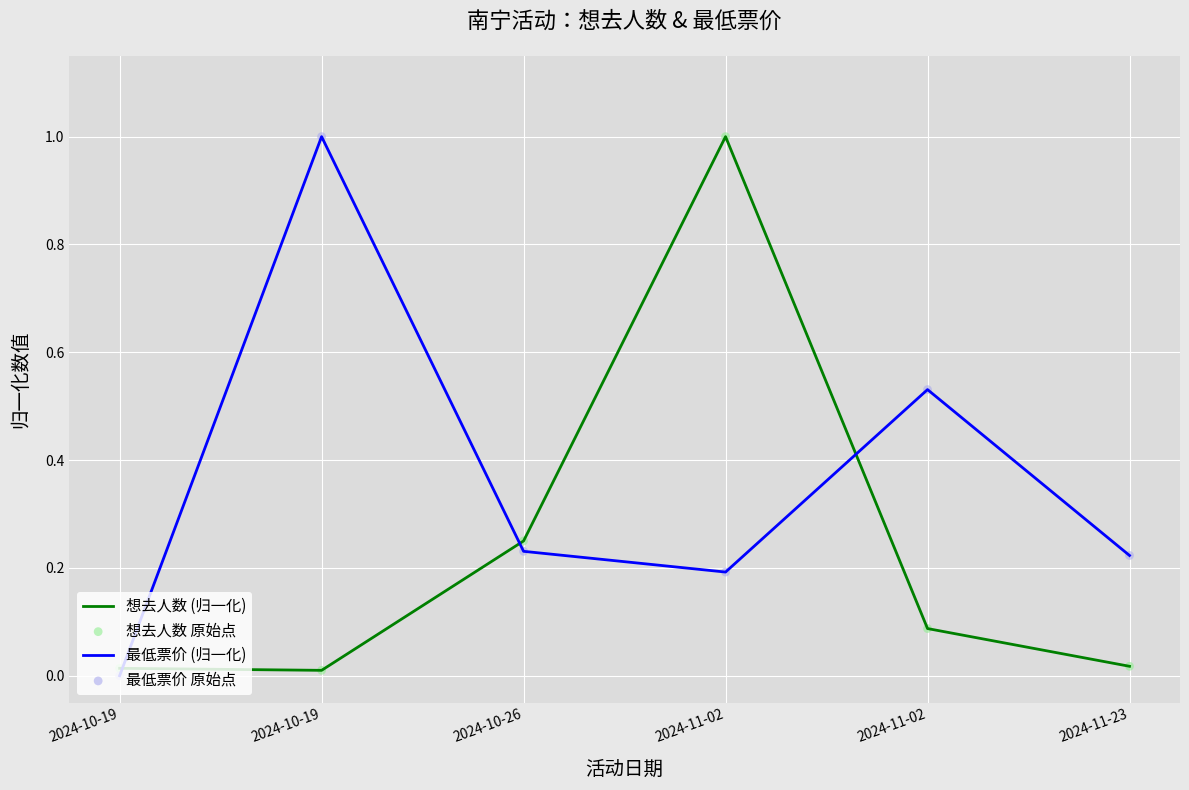

How many lines are shown in the chart?

2